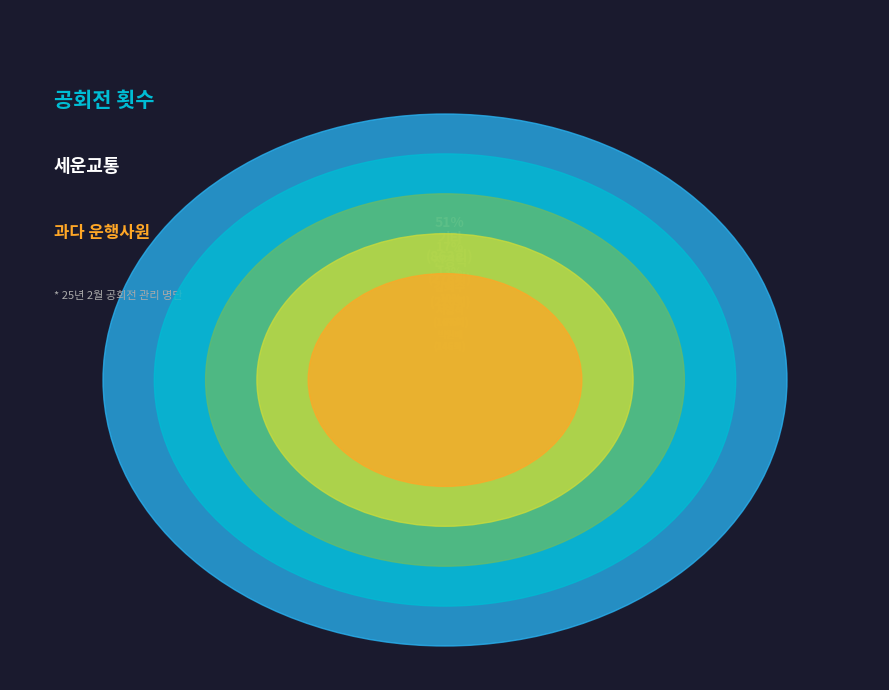

To the nearest percent, what is the average slice percentage?

7%